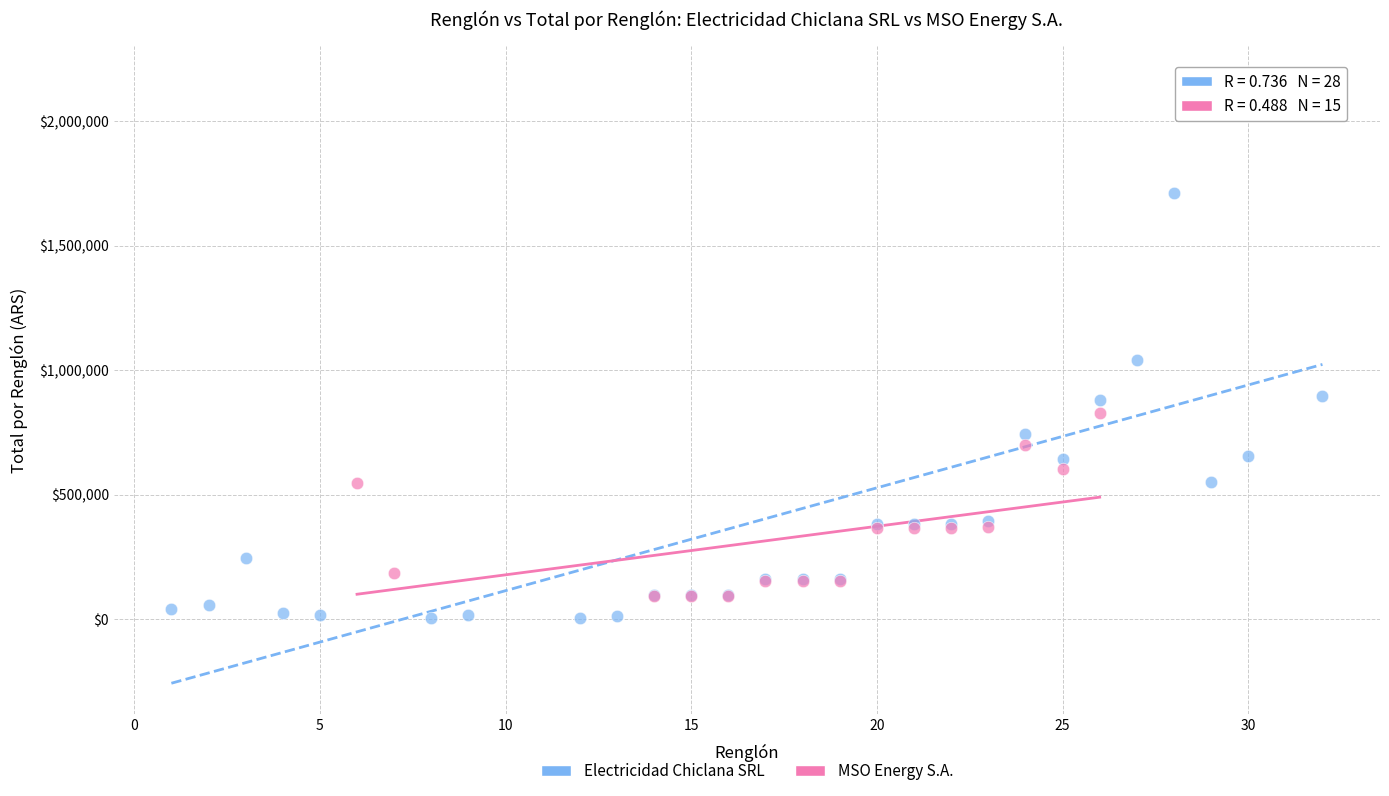

Which series has the widest spread of Y values?

Electricidad Chiclana SRL